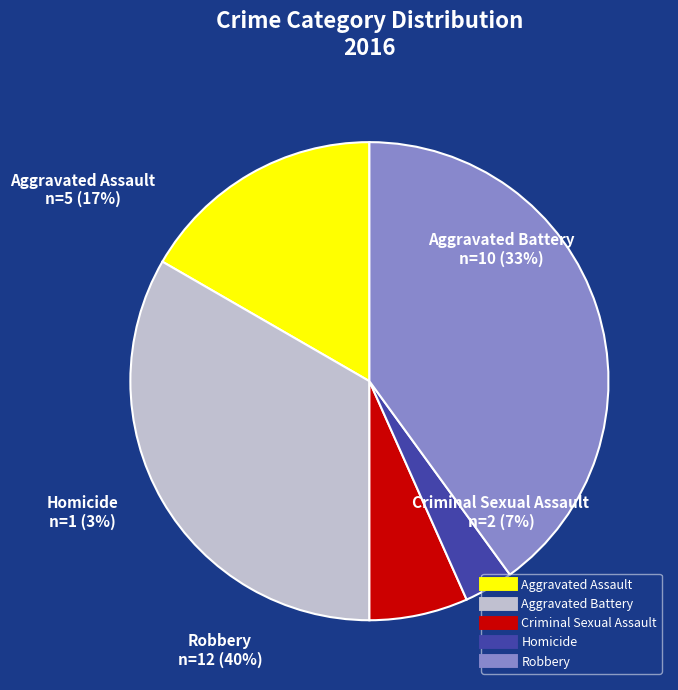

True or false: Aggravated Battery accounts for 33% of the total.

True